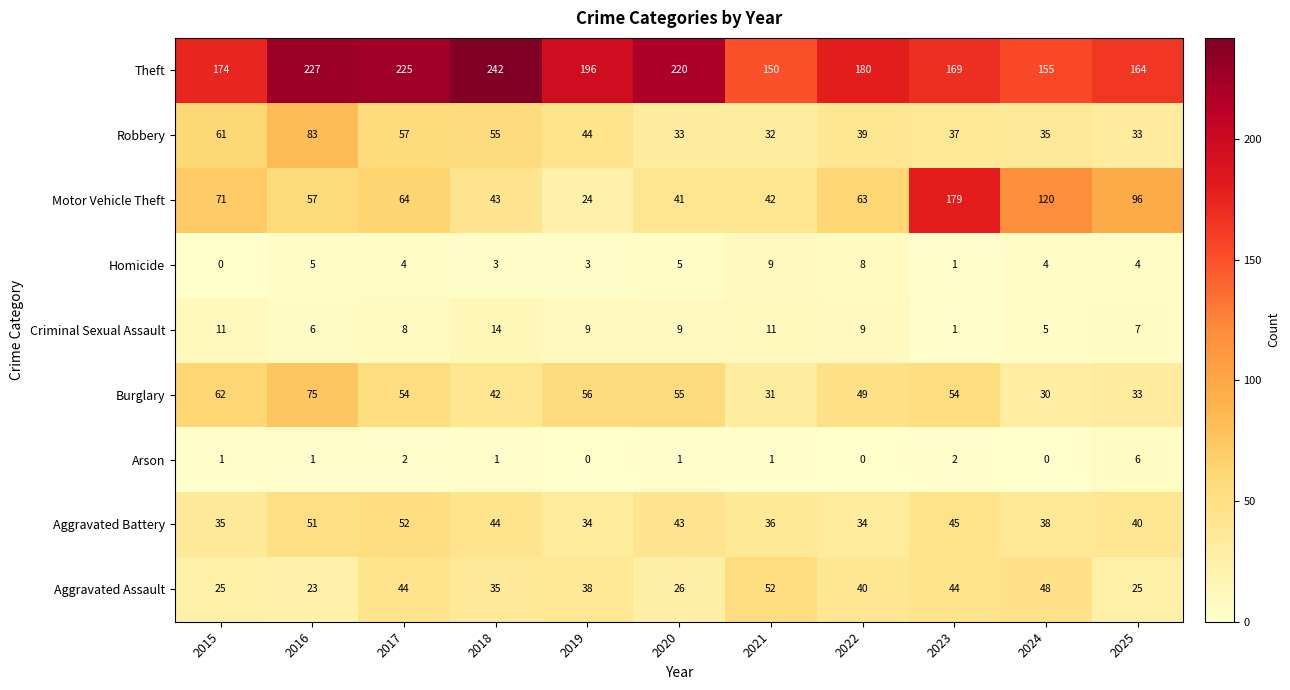

The value of Aggravated Assault at 2015 is 25. True or false?

True